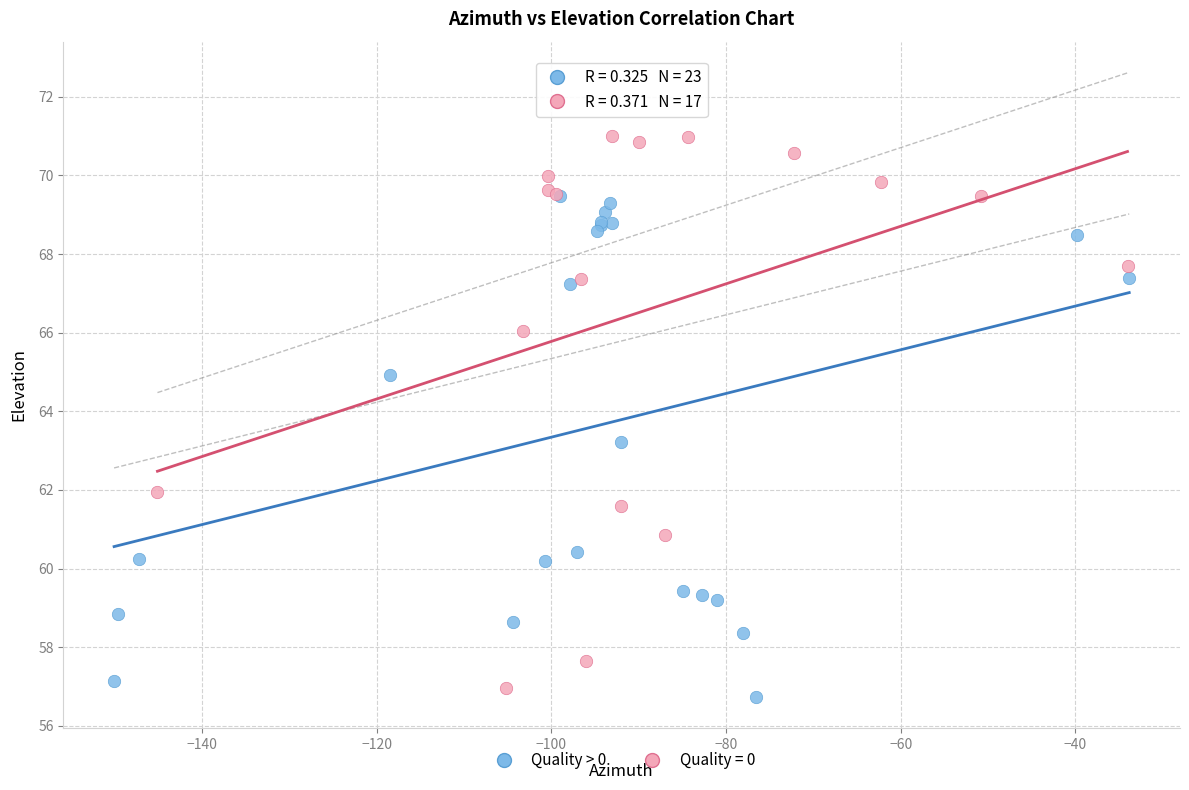

Which series has the widest spread of Y values?

Quality = 0